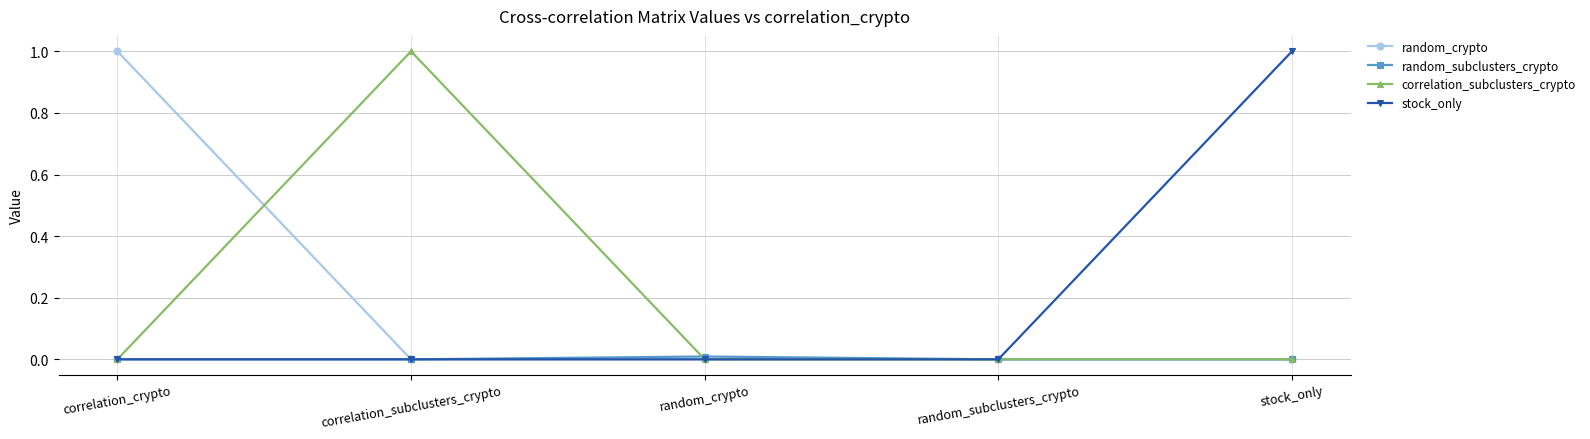

What is the total value across all series at correlation_subclusters_crypto?

1.0